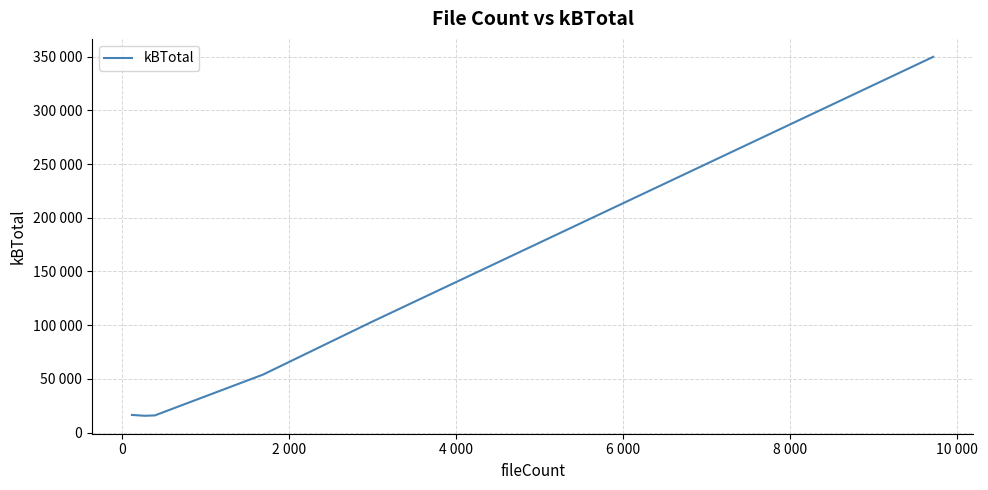

Is this an area chart (filled region under the line)?

No